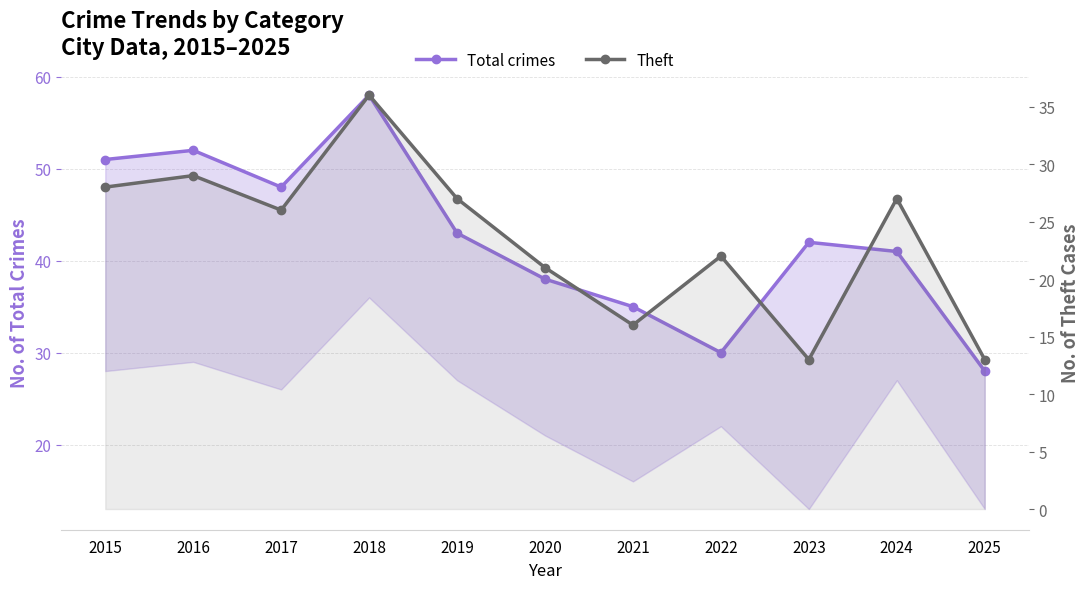

What is the difference between the highest and lowest values at 2019?

16